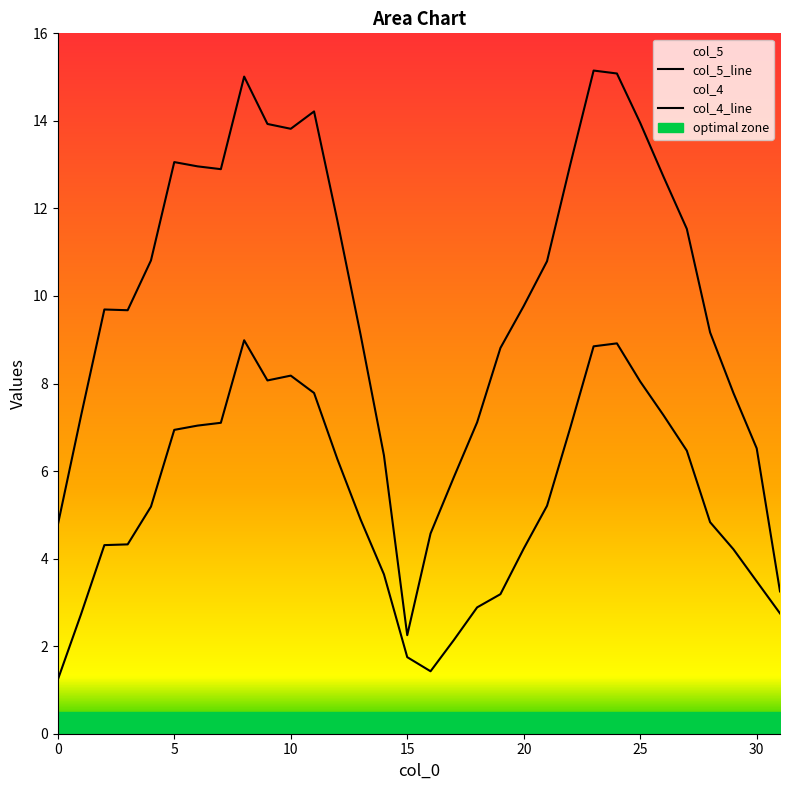

What is the approximate value of col_5 at 9?

13.9